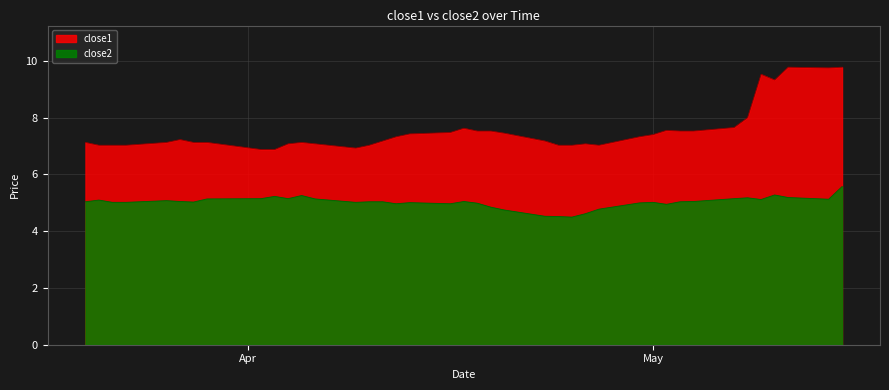

What is the sum of all close1 values?

301.8